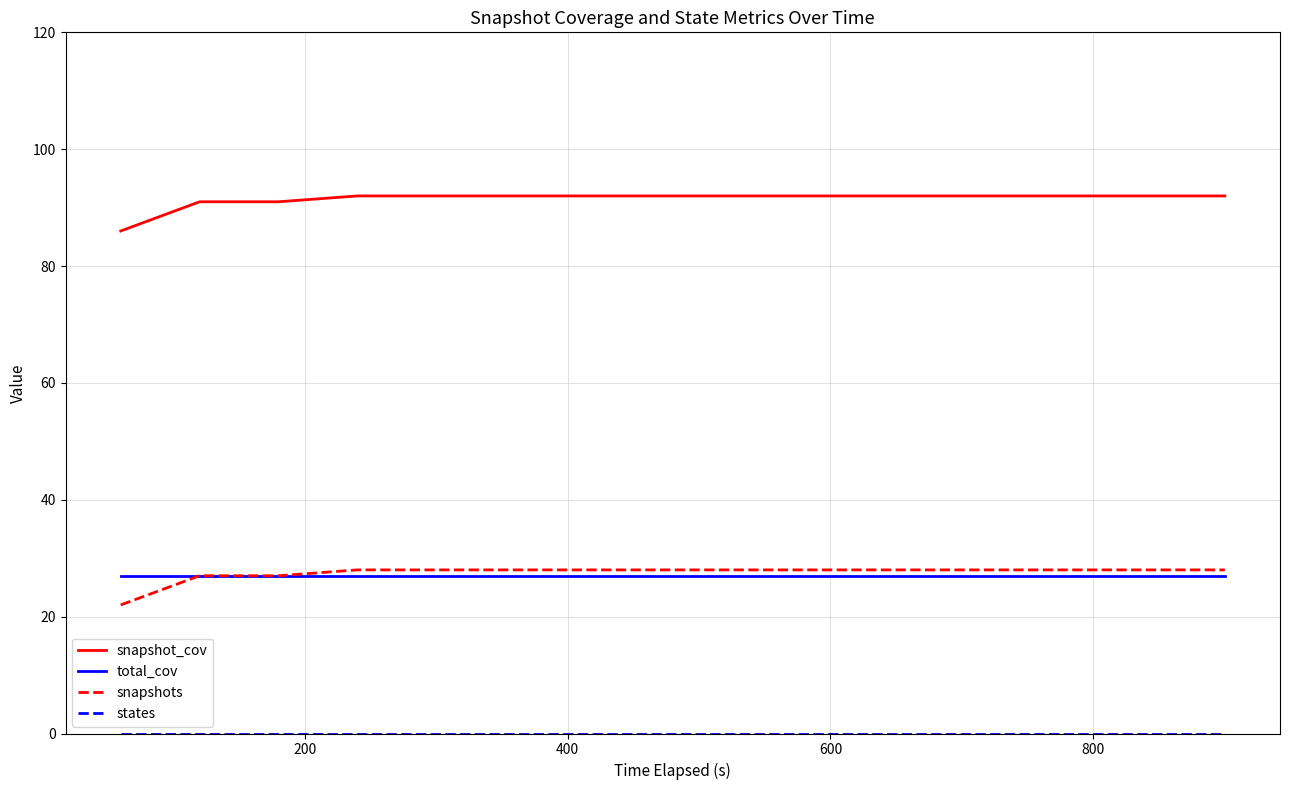

Which series has the largest total across all categories?

snapshot_cov